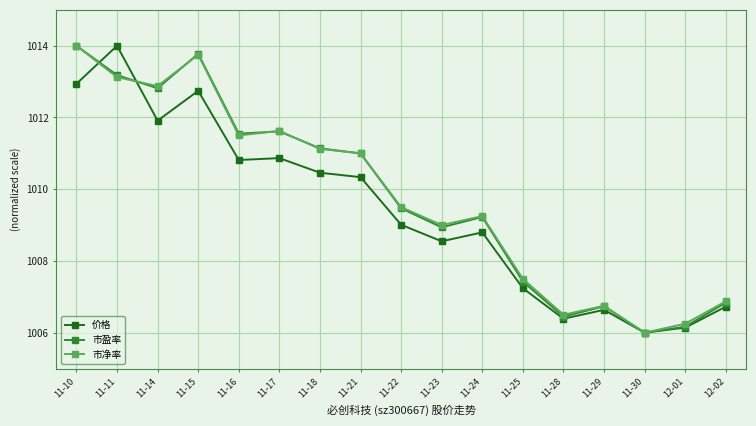

True or false: 市盈率 has more than 0 interior local peaks.

True